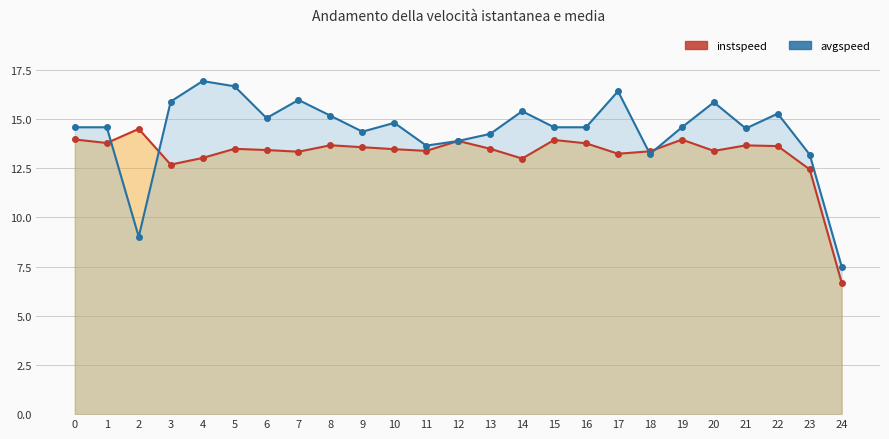

Reading right to left, extract all data points from this chart.

instspeed: 24.0=6.7	23.0=12.4	22.0=13.6	21.0=13.7	20.0=13.4	19.0=14.0	18.0=13.4	17.0=13.2	16.0=13.8	15.0=13.9	14.0=13.0	13.0=13.5	12.0=13.9	11.0=13.4	10.0=13.5	9.0=13.6	8.0=13.7	7.0=13.3	6.0=13.4	5.0=13.5	4.0=13.0	3.0=12.7	2.0=14.5	1.0=13.8	0.0=14.0
avgspeed: 24.0=7.5	23.0=13.2	22.0=15.3	21.0=14.5	20.0=15.9	19.0=14.6	18.0=13.2	17.0=16.4	16.0=14.6	15.0=14.6	14.0=15.4	13.0=14.2	12.0=13.9	11.0=13.7	10.0=14.8	9.0=14.4	8.0=15.2	7.0=16.0	6.0=15.1	5.0=16.7	4.0=16.9	3.0=15.9	2.0=9.0	1.0=14.6	0.0=14.6